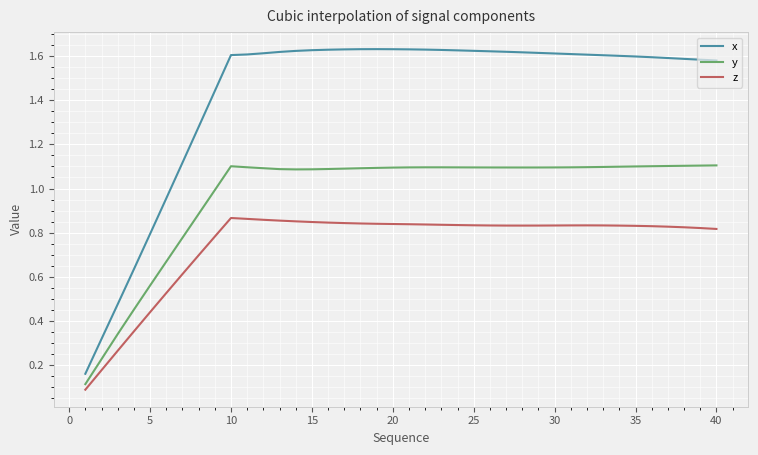

True or false: x and z intersect in this chart.

False